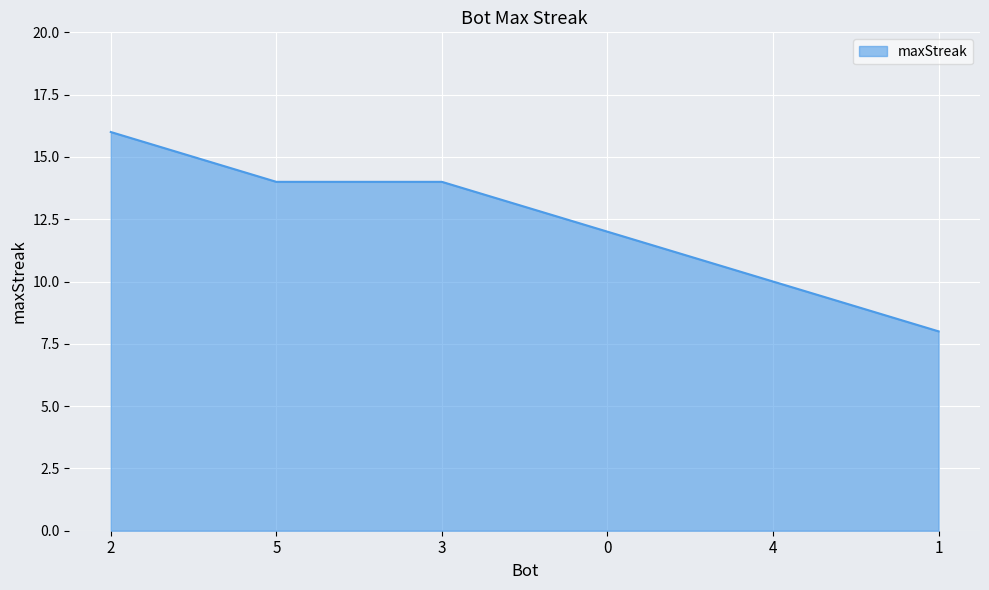

Does the chart have visible grid lines?

Yes